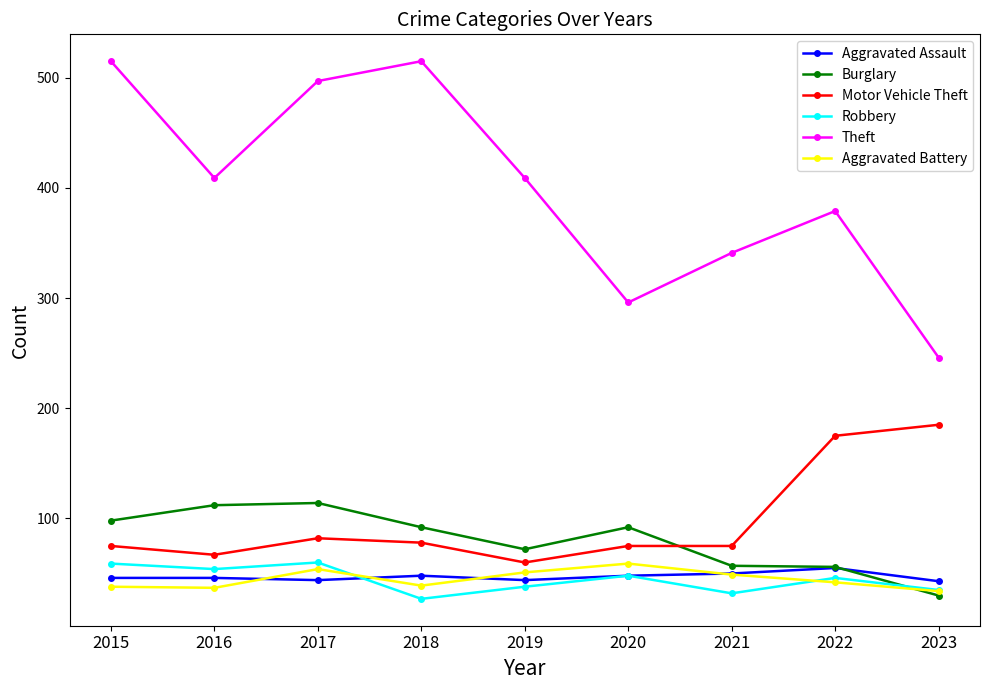

What is the greatest value displayed?

515